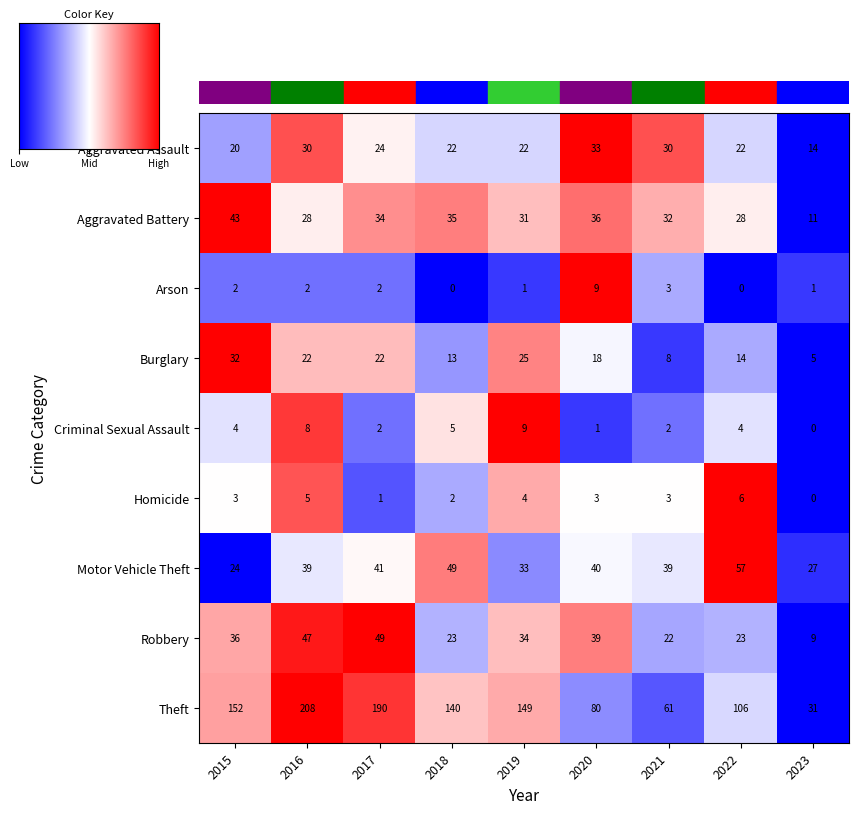

Which category has the lowest value in the Theft series?

2023